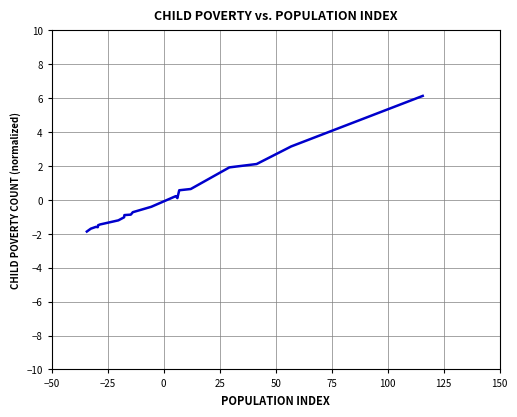

What is the greatest value displayed?

6.1